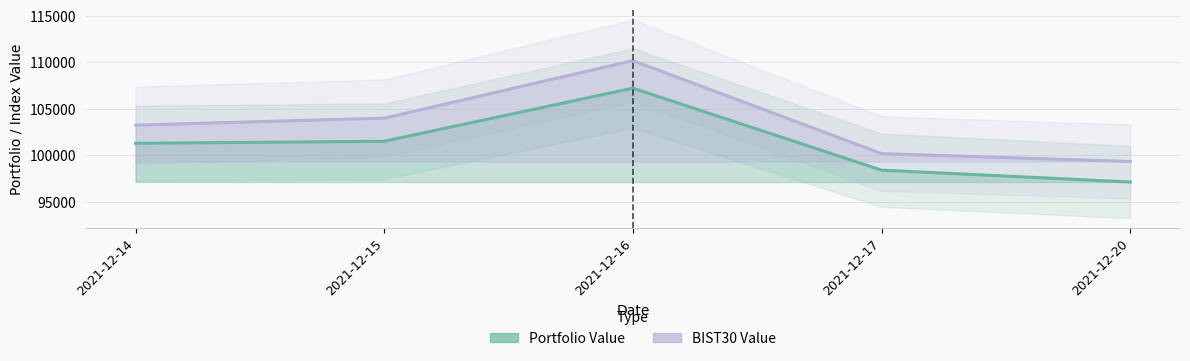

Between 2021-12-14 and 2021-12-17, which series saw the biggest shift?

BIST30 Value